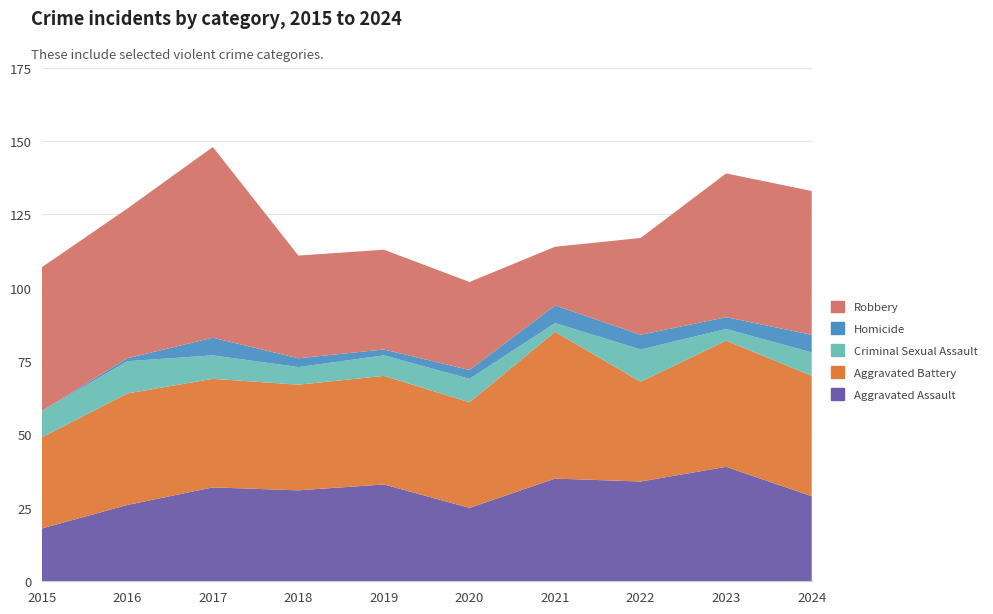

Reading left to right, list all the values displayed in this chart.

Aggravated Assault: 2015=18	2016=26	2017=32	2018=31	2019=33	2020=25	2021=35	2022=34	2023=39	2024=29
Aggravated Battery: 2015=31	2016=38	2017=37	2018=36	2019=37	2020=36	2021=50	2022=34	2023=43	2024=41
Criminal Sexual Assault: 2015=9	2016=11	2017=8	2018=6	2019=7	2020=8	2021=3	2022=11	2023=4	2024=8
Homicide: 2015=0	2016=1	2017=6	2018=3	2019=2	2020=3	2021=6	2022=5	2023=4	2024=6
Robbery: 2015=49	2016=51	2017=65	2018=35	2019=34	2020=30	2021=20	2022=33	2023=49	2024=49